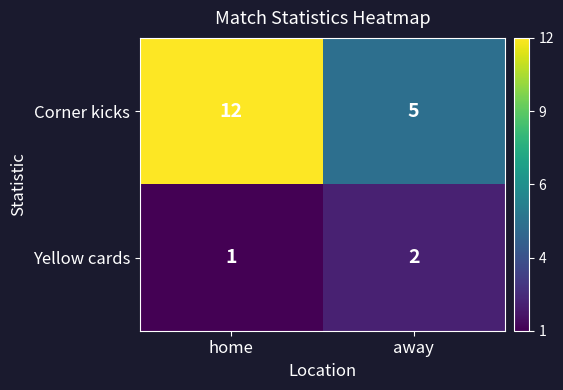

At which category is the sum across all series the highest?

home